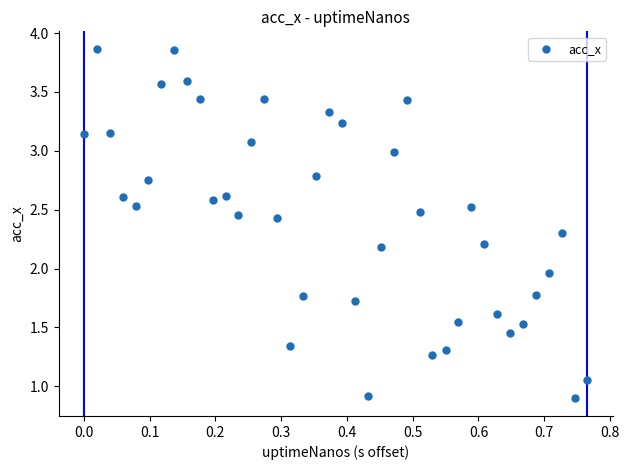

What is the range of X values (max minus min)?

0.8